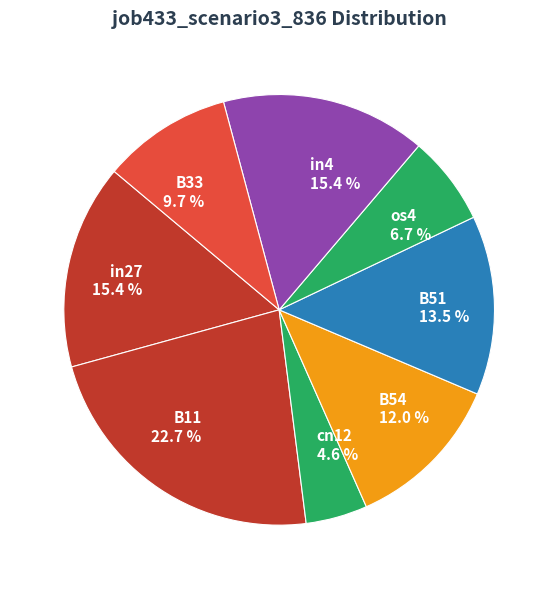

Which slice is the smallest?

cn12 4.6 %